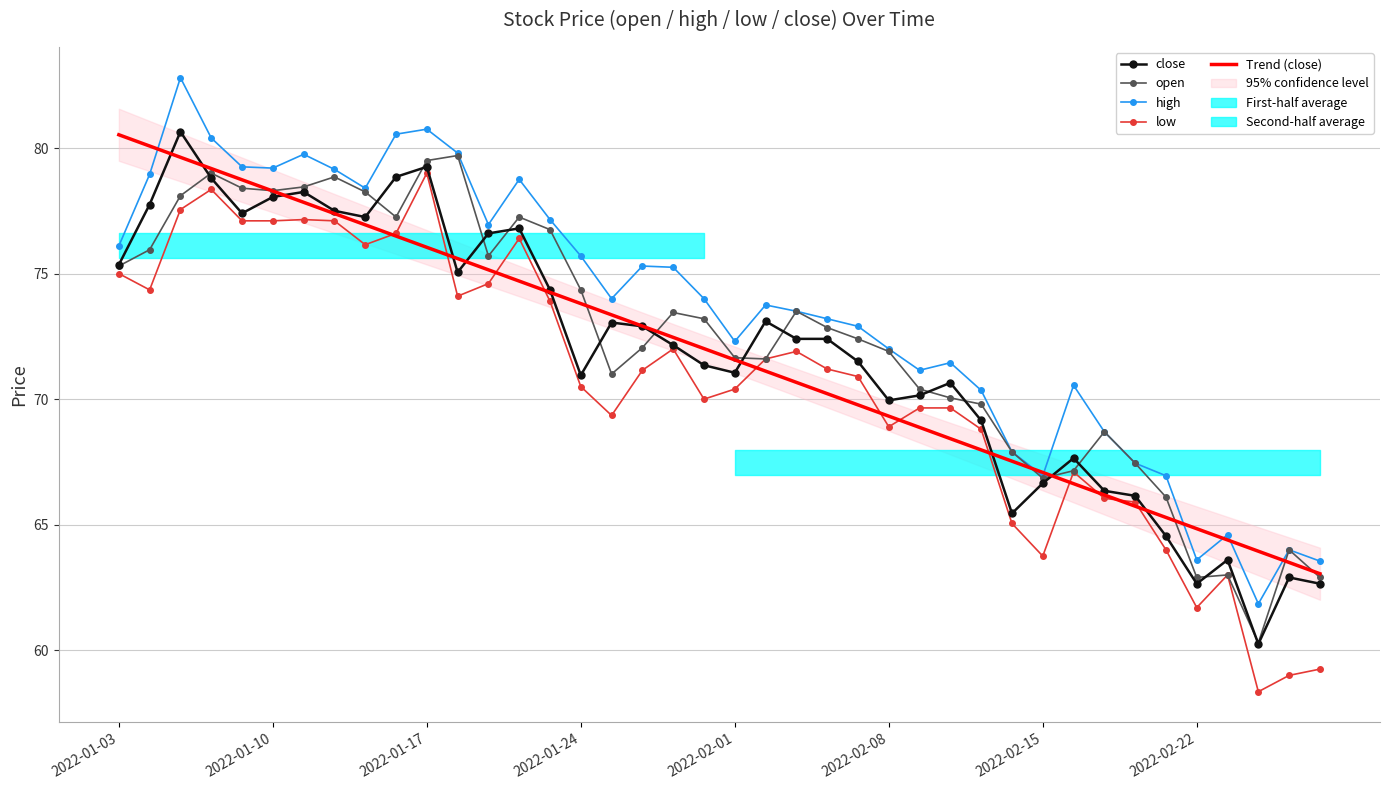

What is the approximate value of high at 21?

73.8